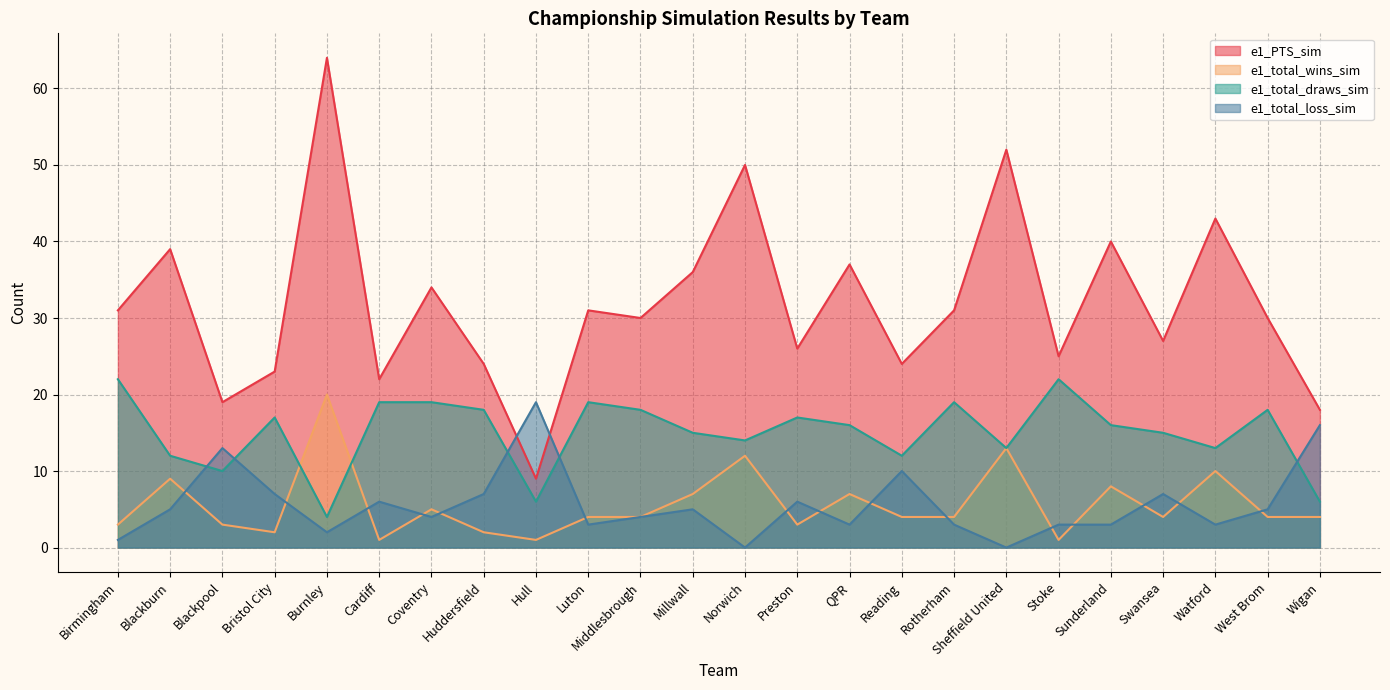

What is the difference between the maximum and minimum values in the e1_total_loss_sim series?

19